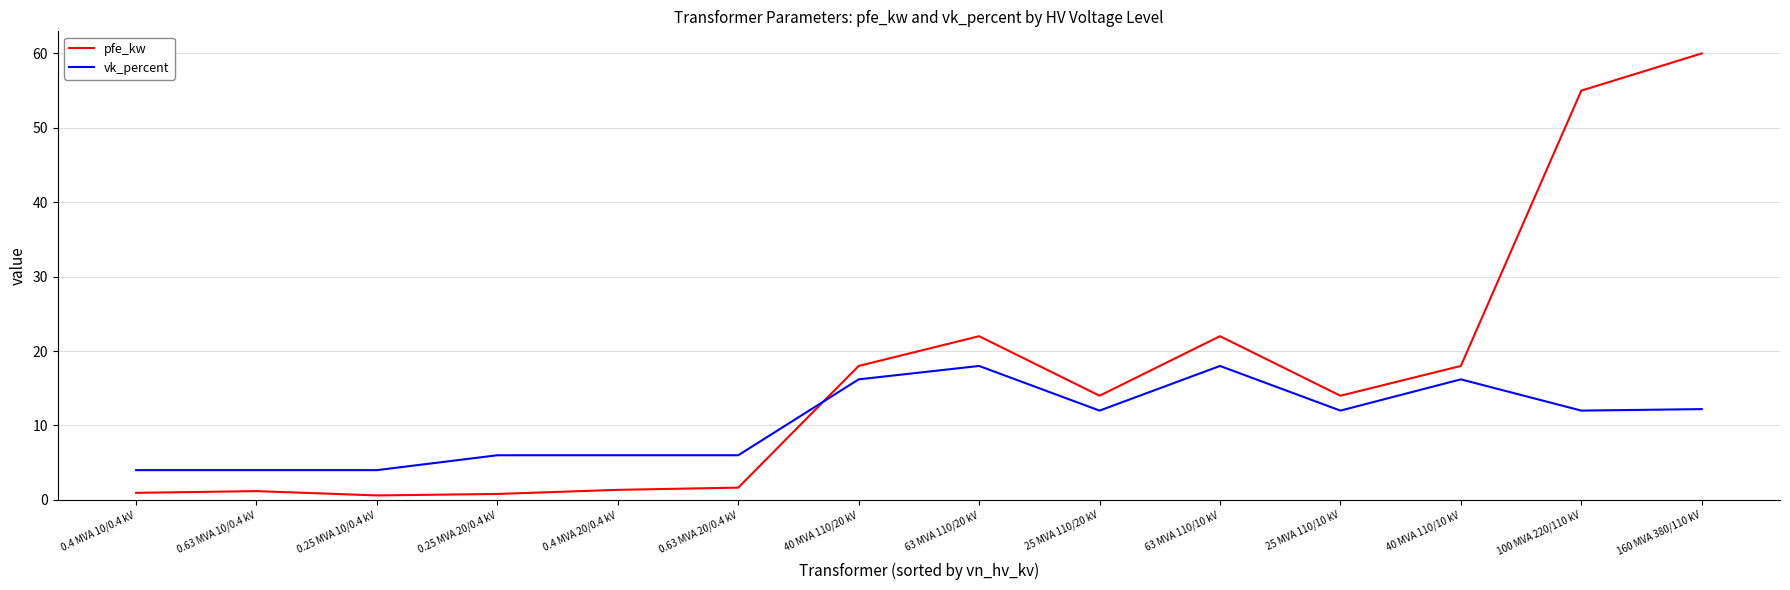

How many series are shown in this chart?

2